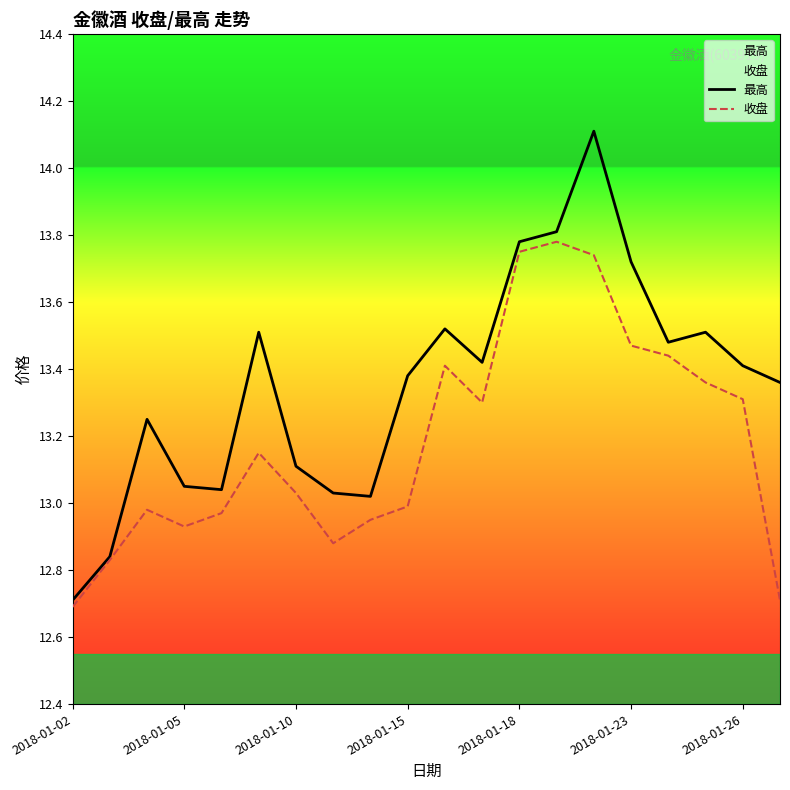

At how many categories does at least one series exceed 14?

1